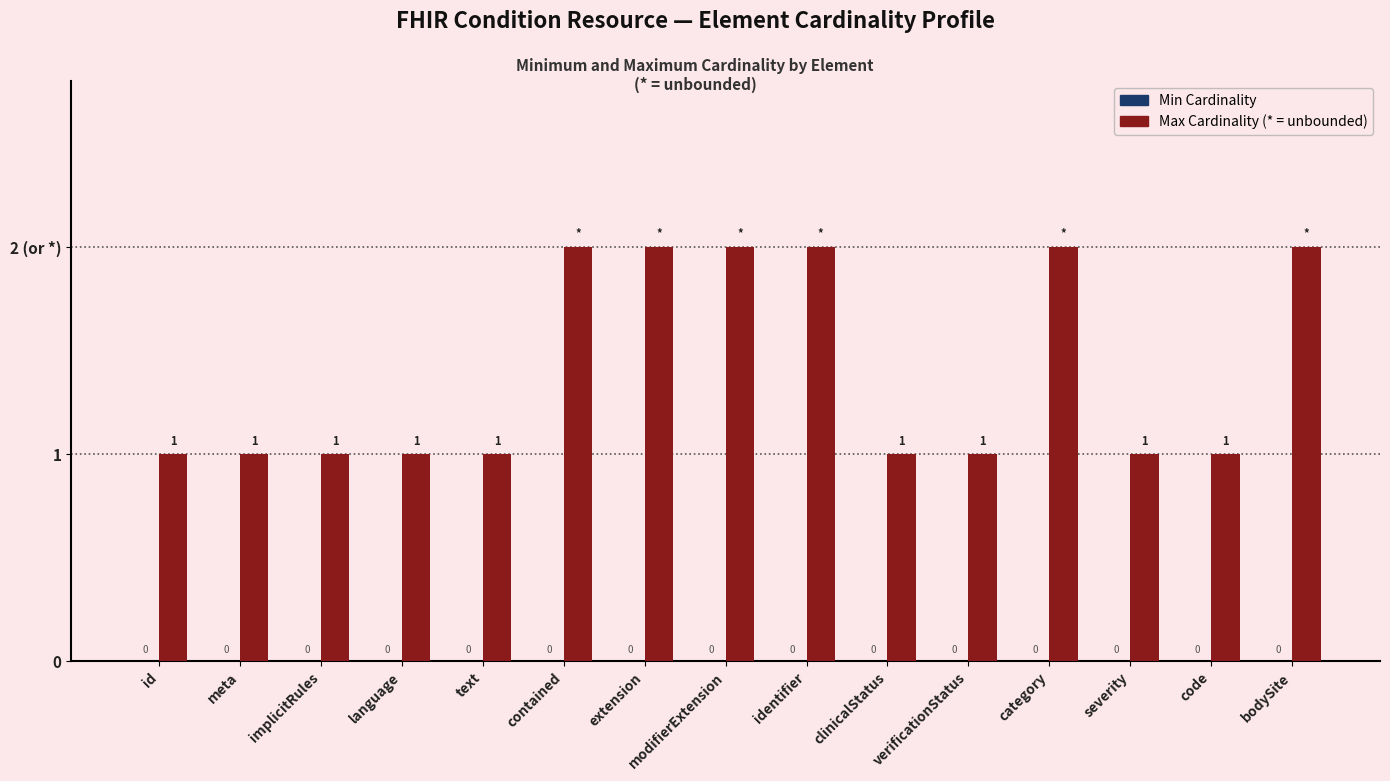

Does the chart contain any negative values?

No